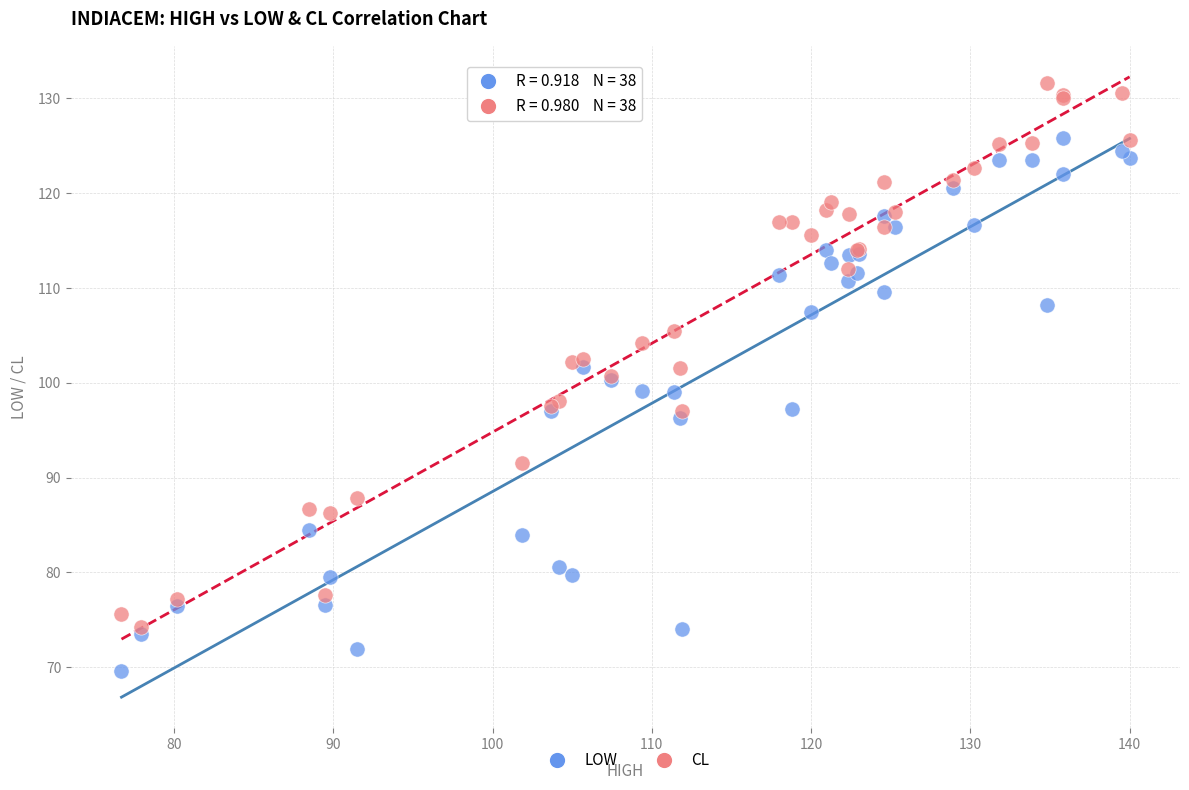

Which series has the largest Y range (max minus min)?

CL